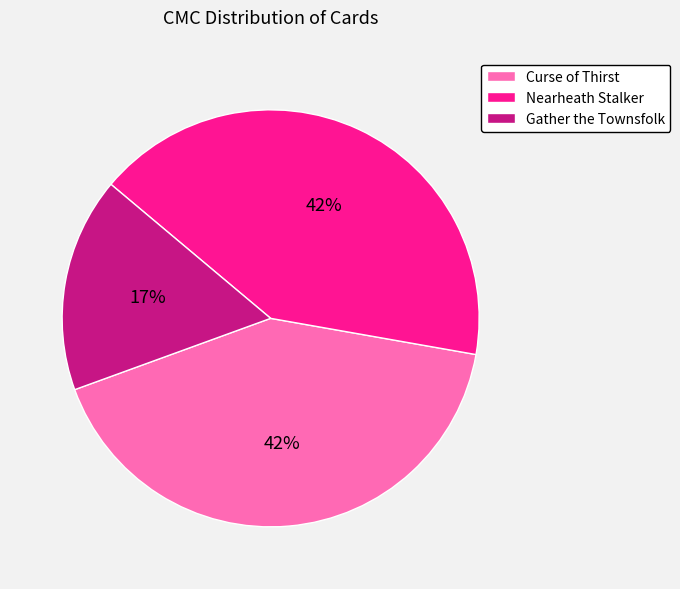

True or false: Gather the Townsfolk accounts for 17% of the total.

True